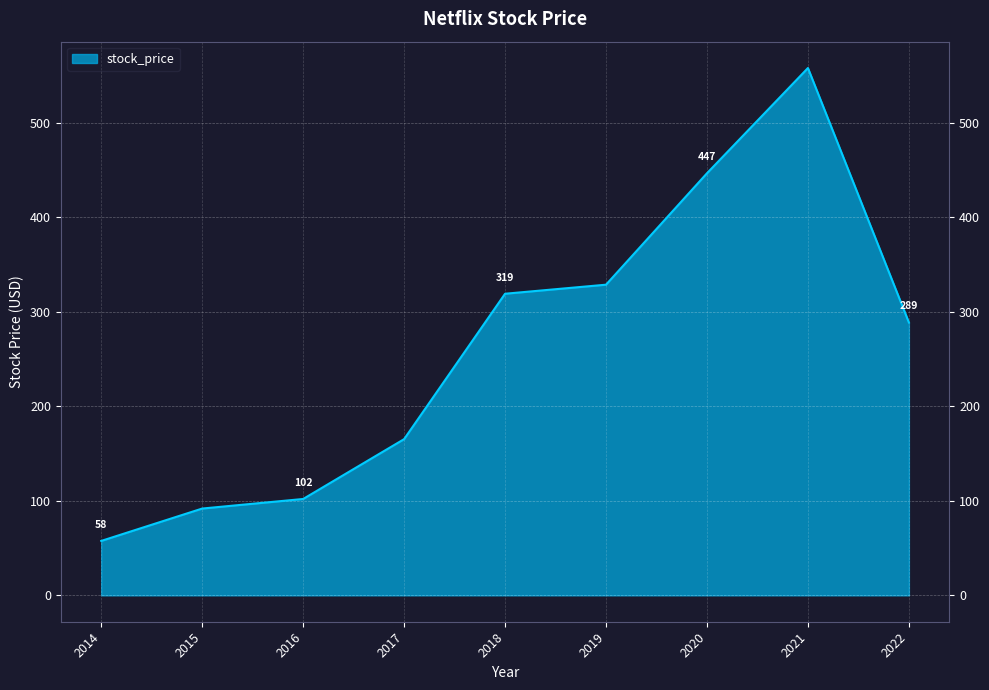

Is it true that the value at 2022 is 288.9?

True